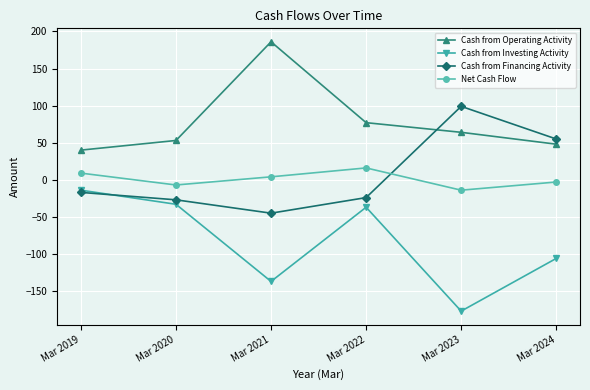

What is the minimum value shown in the chart?

-177